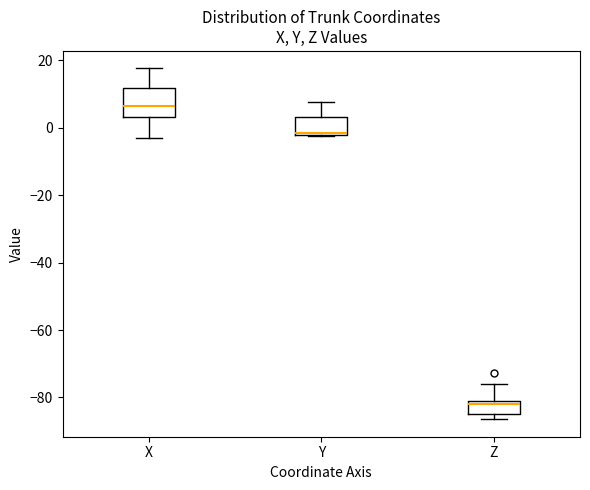

Reading left to right, read every box against the y-axis: the position of its median line, the range the box covers, and the ends of its whiskers. The values are not printed on the chart, so give them approximately, as read against the axis.

X: median 6, box 4 to 12, whiskers -2 to 18
Y: median -2, box -2 to 4, whiskers -2 to 8
Z: median -82, box -84 to -80, whiskers -86 to -76